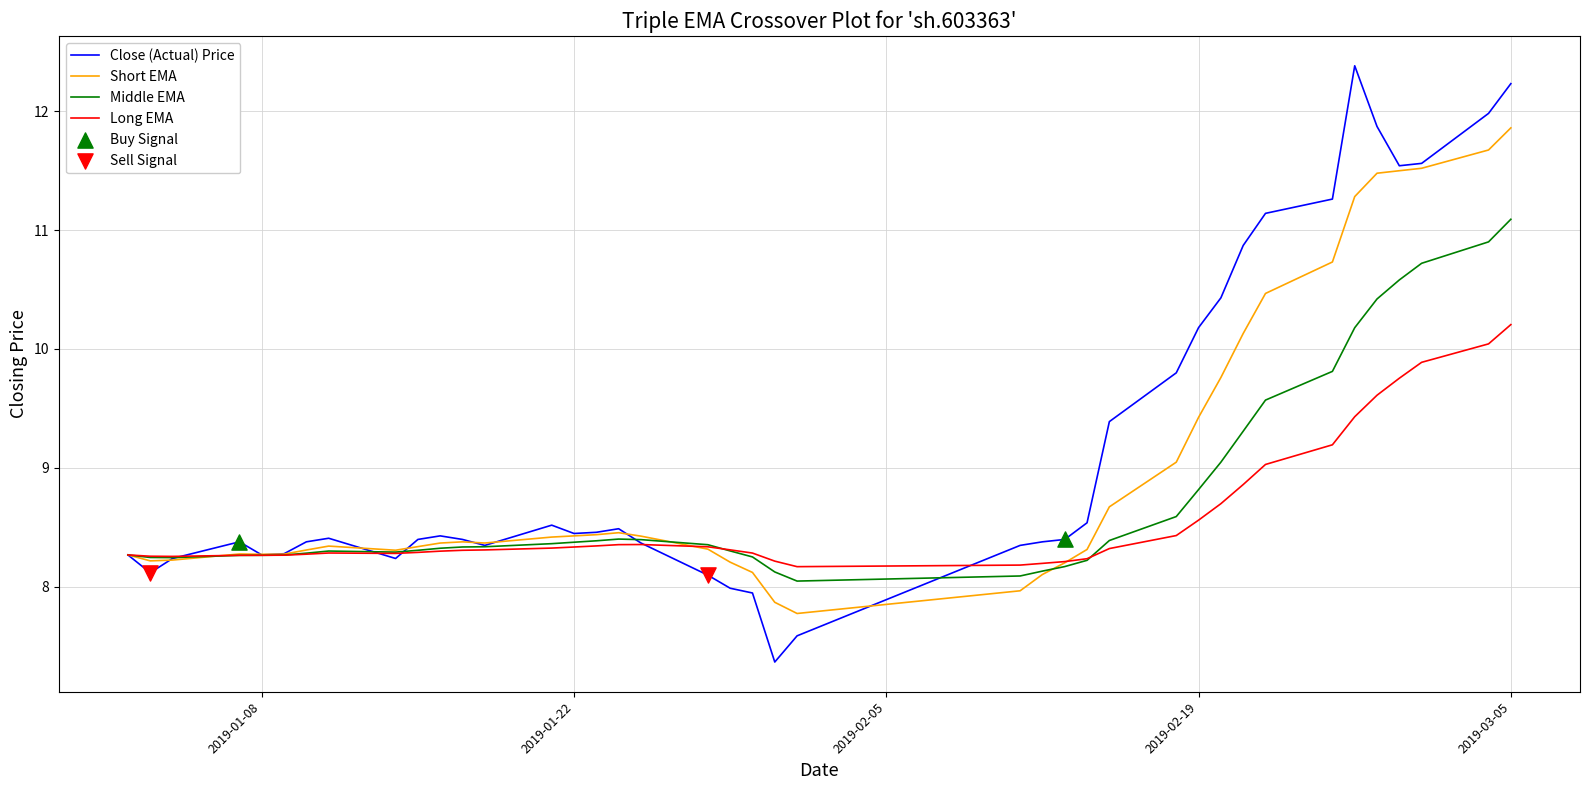

At how many categories does at least one series exceed 11?

8